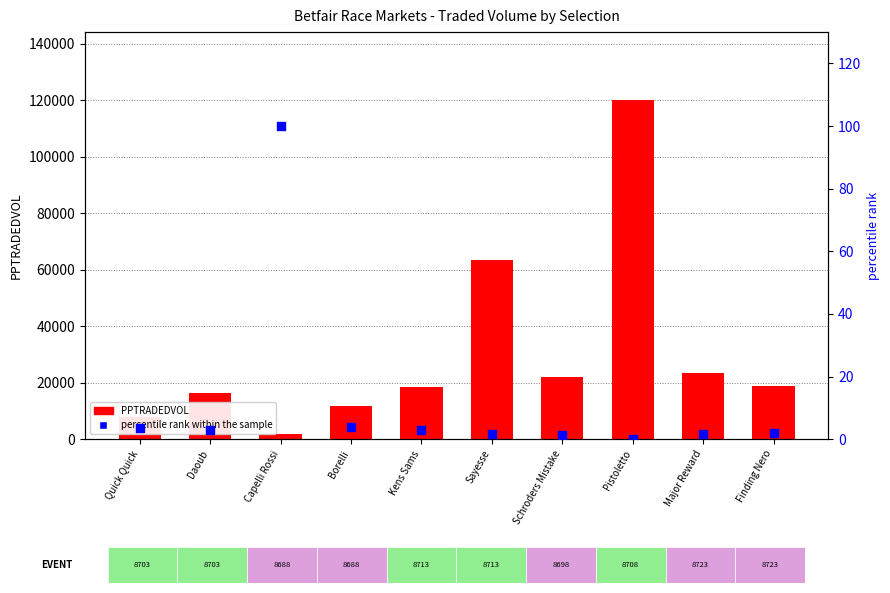

What is the total value across all series at Major Reward?

23465.9